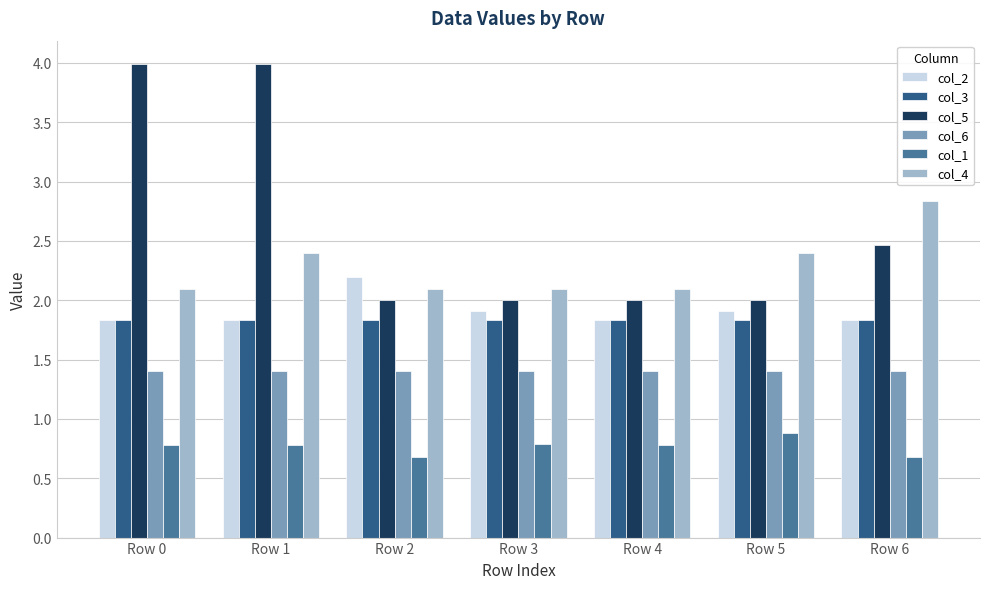

What is the difference between the highest and lowest values at Row 3?

1.3